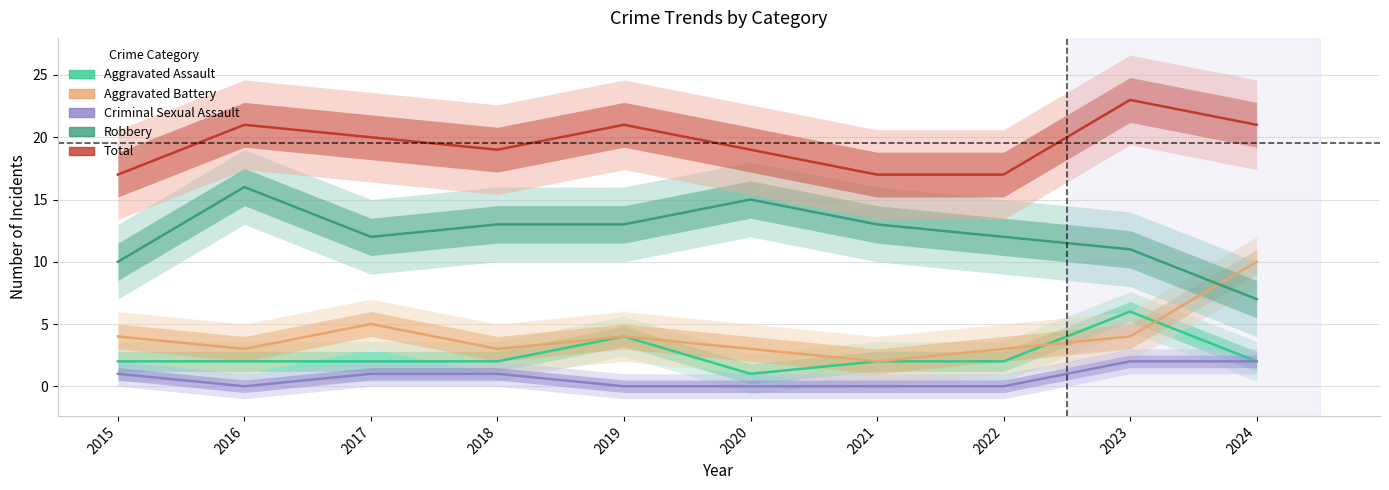

What is the sum of the Aggravated Battery values at 2018 and 2022?

6